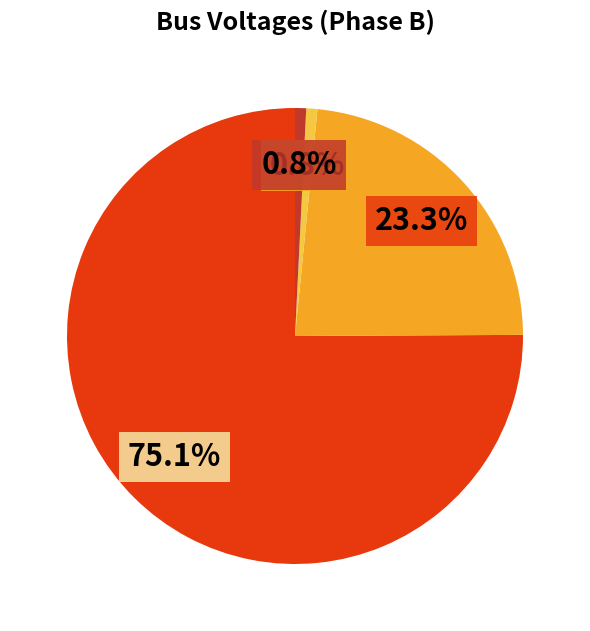

Does any single category account for the majority?

Yes